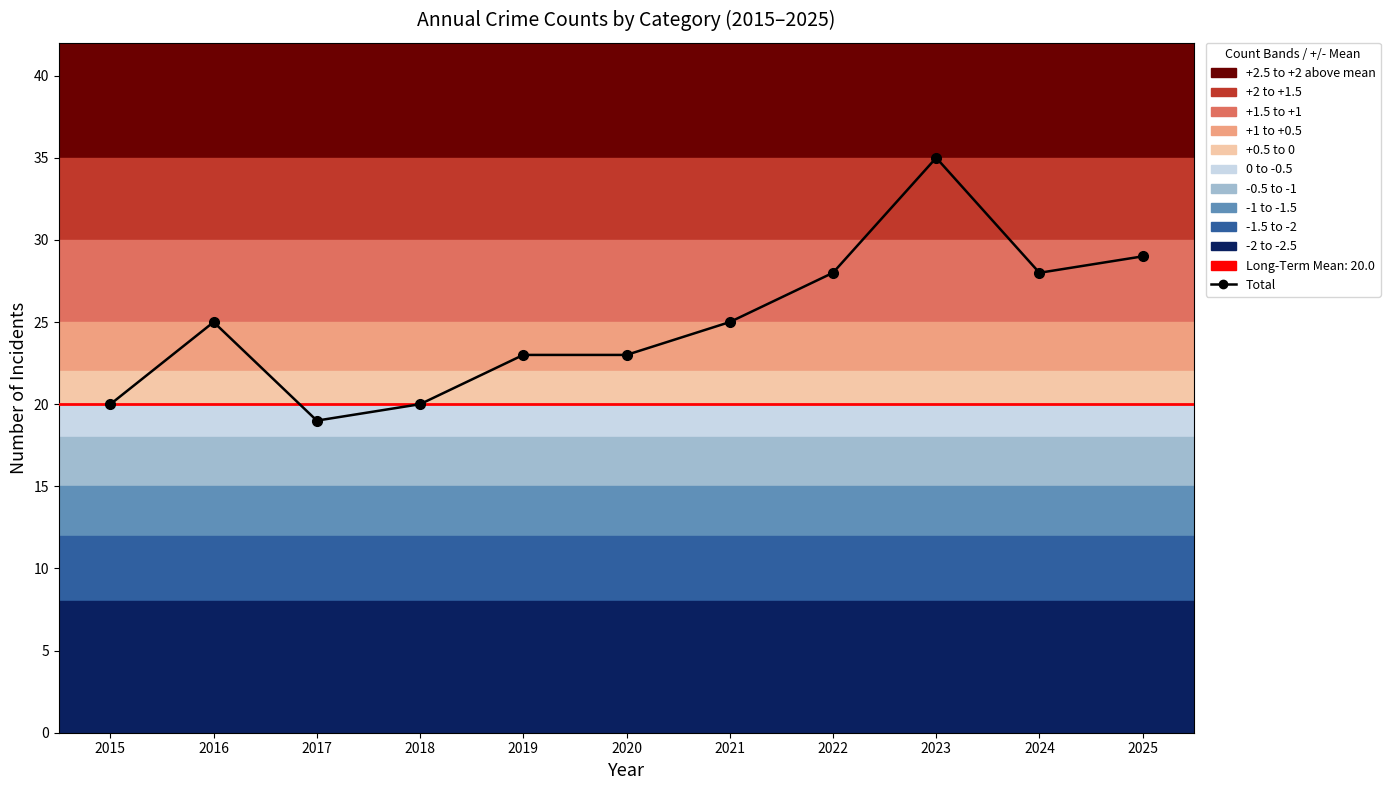

What is the smallest value displayed?

19